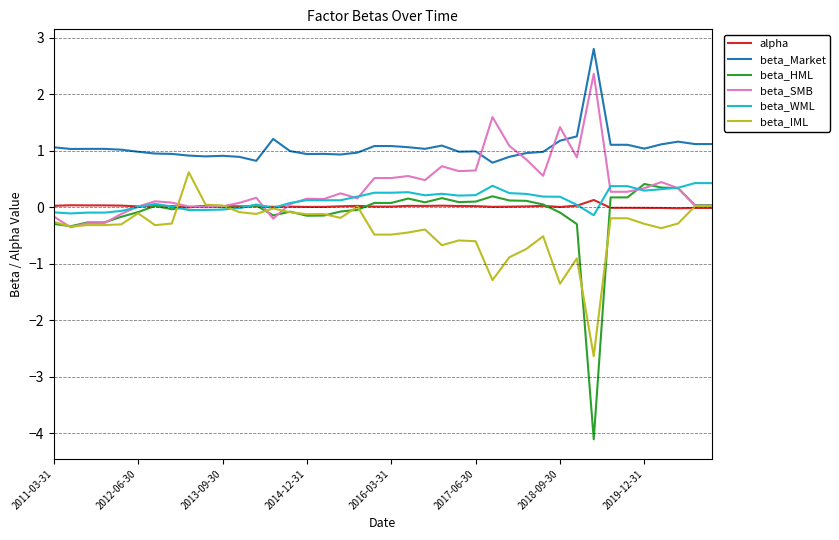

What is the maximum value shown in the chart?

2.8